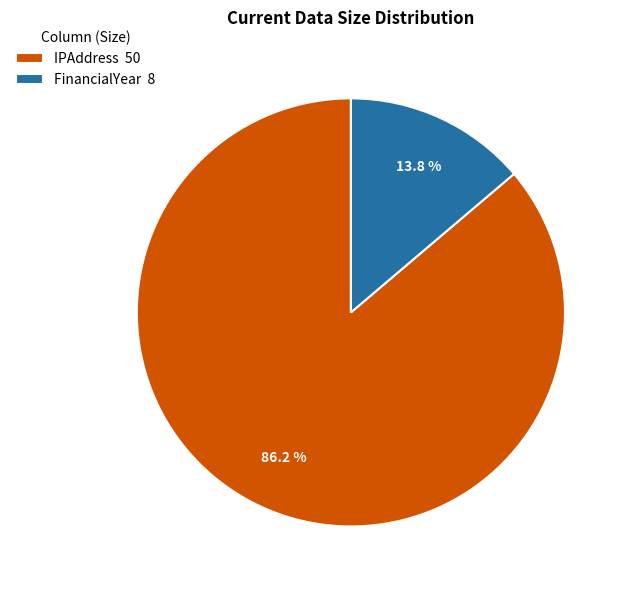

Rank the categories by value from highest to lowest.

IPAddress, FinancialYear